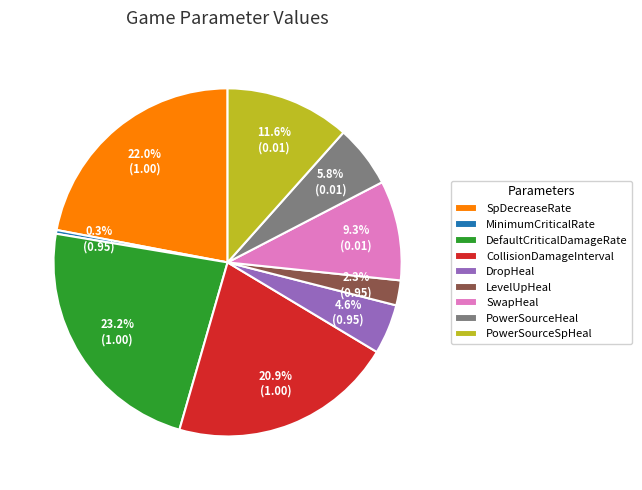

Which category has the smallest portion of the pie?

MinimumCriticalRate